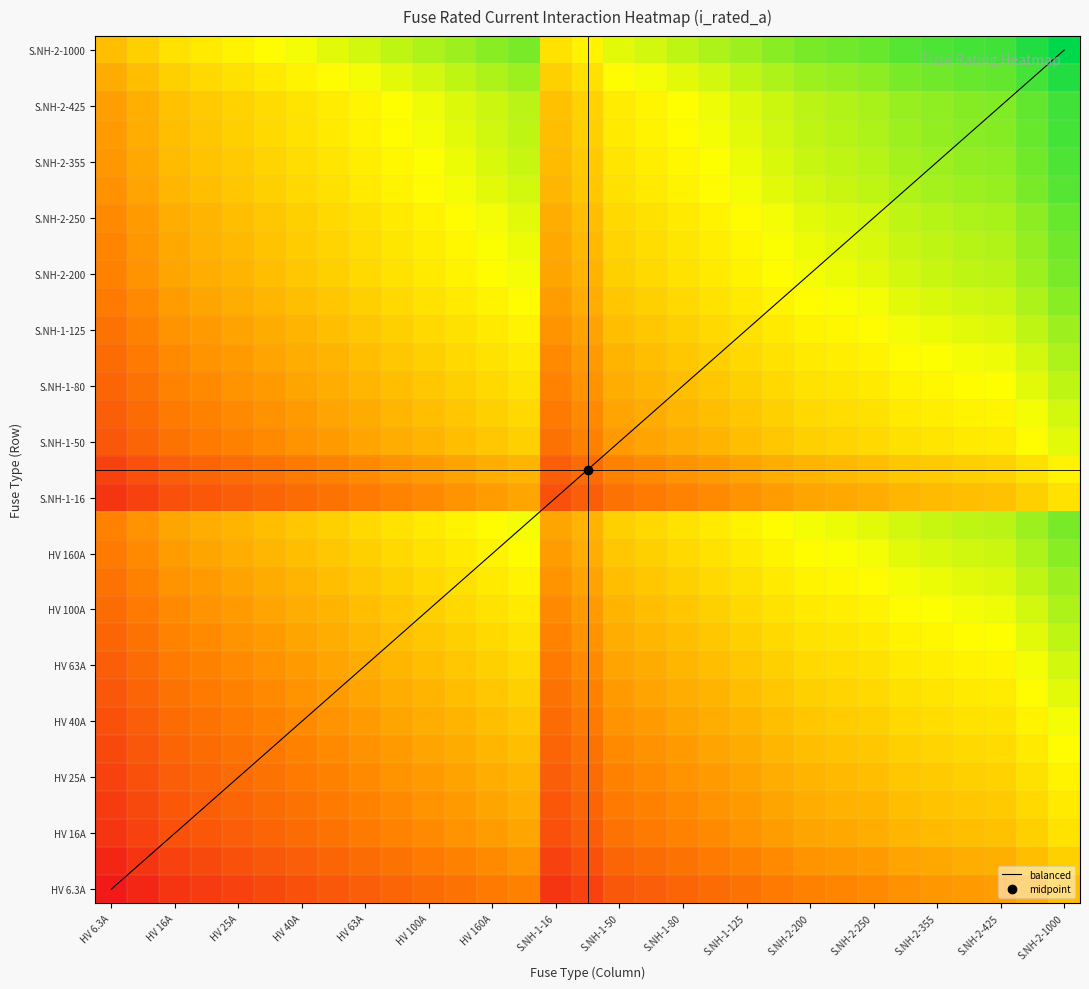

Between 27 and 21, which is larger?

27